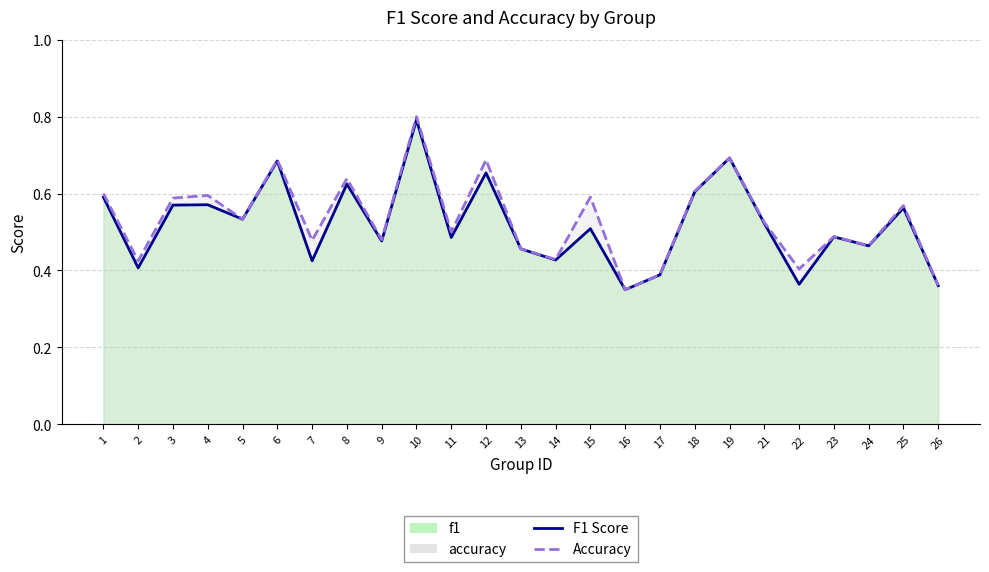

Which category has the highest value in the accuracy series?

10